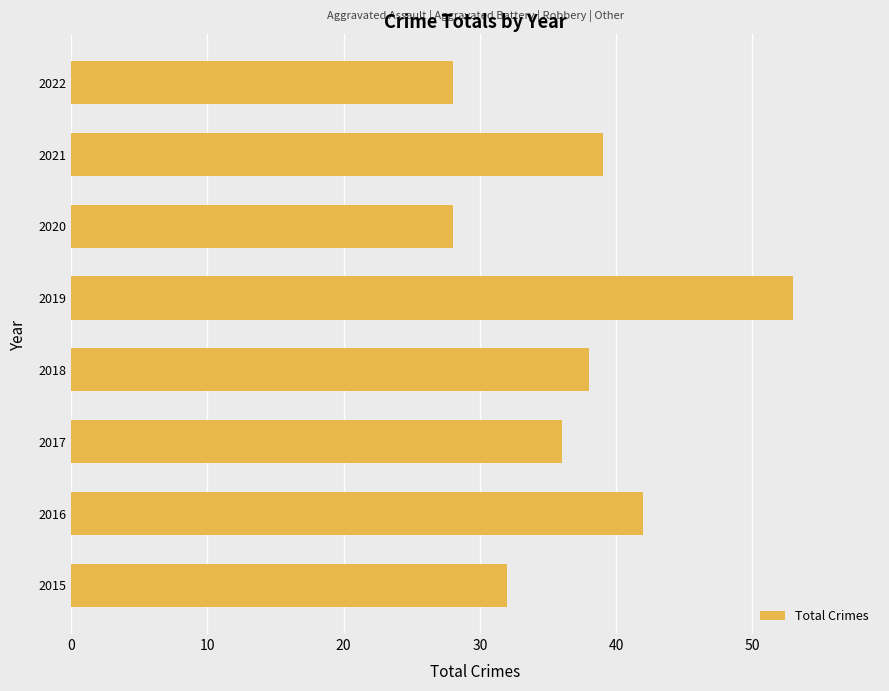

What is the approximate value at 2020?

28